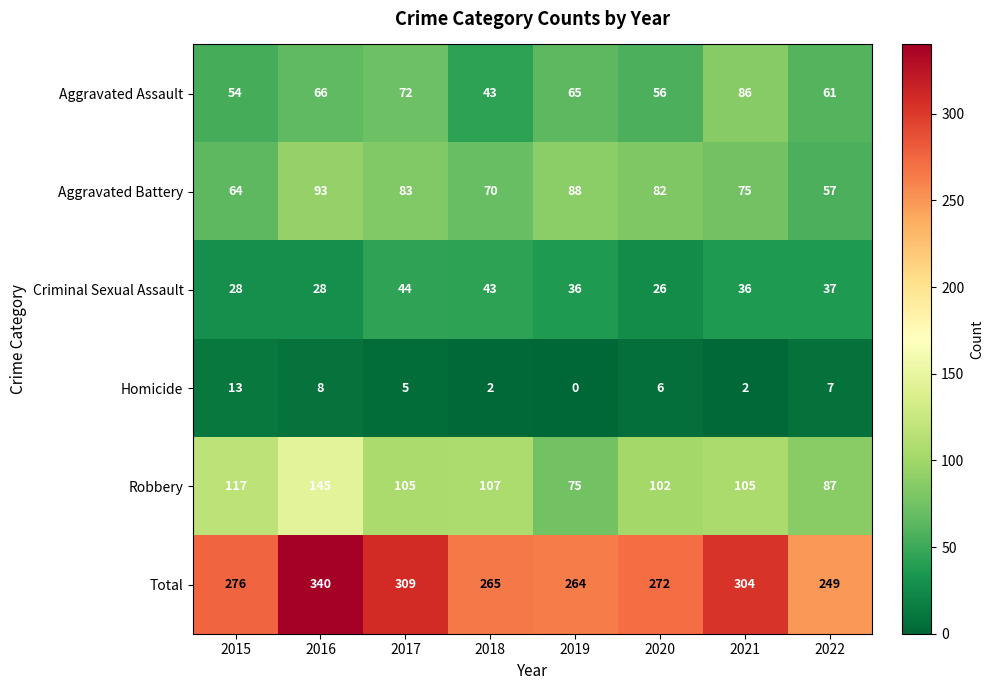

Is it true that Total equals 410 at 2017?

False